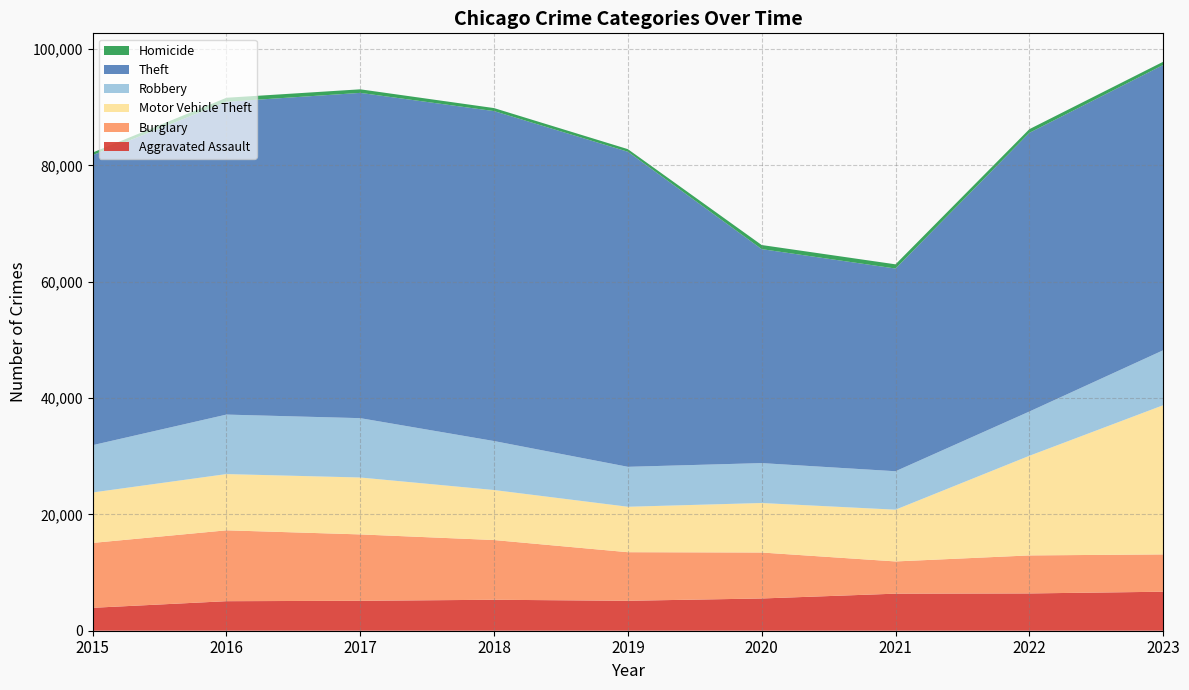

Reading left to right, extract all data points from this chart.

Aggravated Assault: 3940	5077	5147	5322	5148	5542	6370	6410	6705
Burglary: 11154	12182	11409	10267	8350	7902	5539	6534	6412
Motor Vehicle Theft: 8669	9668	9782	8595	7811	8509	8897	17122	25642
Robbery: 8134	10226	10201	8420	6866	6861	6609	7609	9447
Theft: 49859	53776	55915	56715	54156	36782	34843	47904	49034
Homicide: 441	684	612	519	448	703	724	632	558